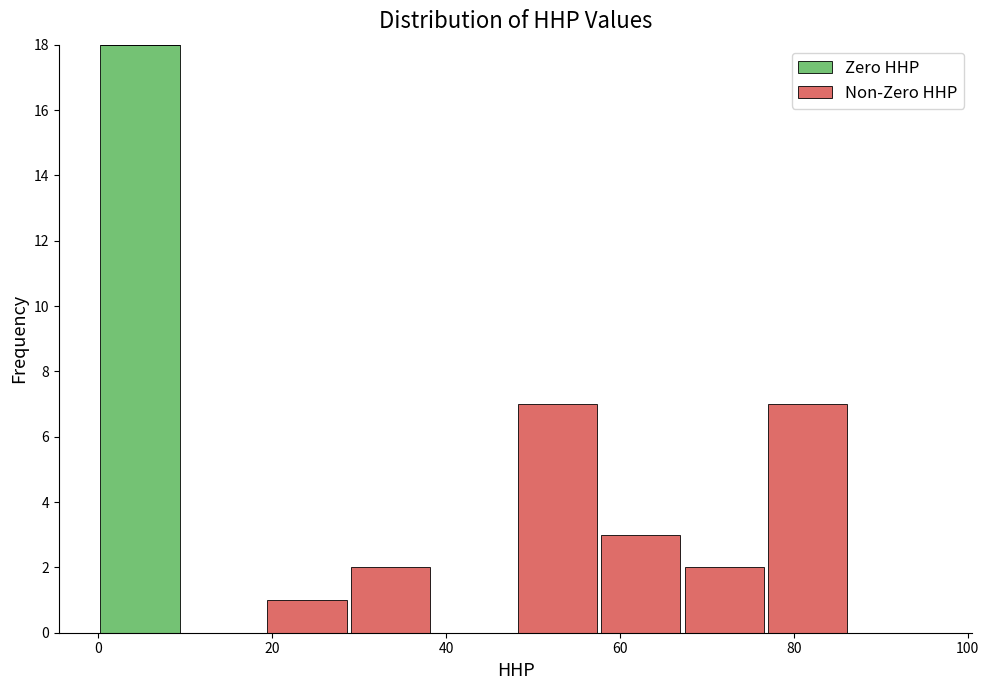

Reading left to right, list every stacked bar in this chart as the range it spans on the x-axis followed by its total height. Neither the bar edges nor the heights are printed on the chart, so give them approximately, as read against the axes.

0.0 to 9.6: 18
9.6 to 19.2: 0
19.2 to 28.8: 1
28.8 to 38.4: 2
38.4 to 48.0: 0
48.0 to 57.6: 7
57.6 to 67.2: 3
67.2 to 76.8: 2
76.8 to 86.4: 7
86.4 to 96.0: 0